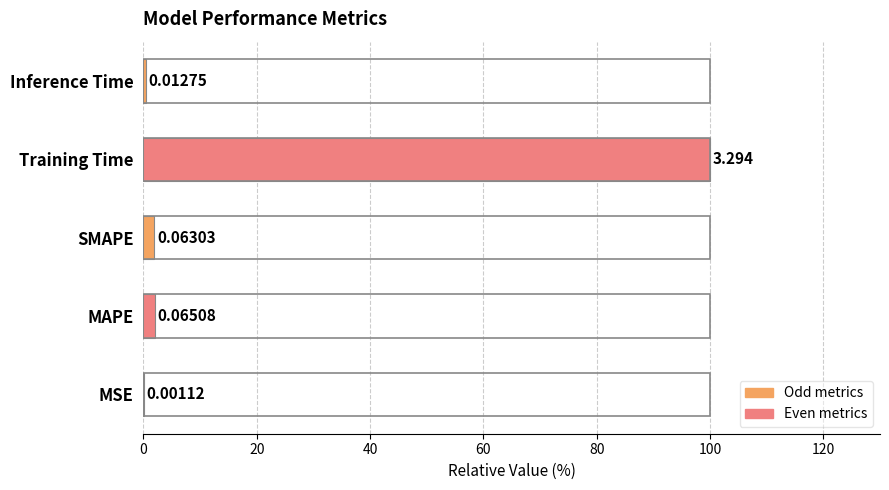

At which category does the chart reach its peak across all series?

Training Time